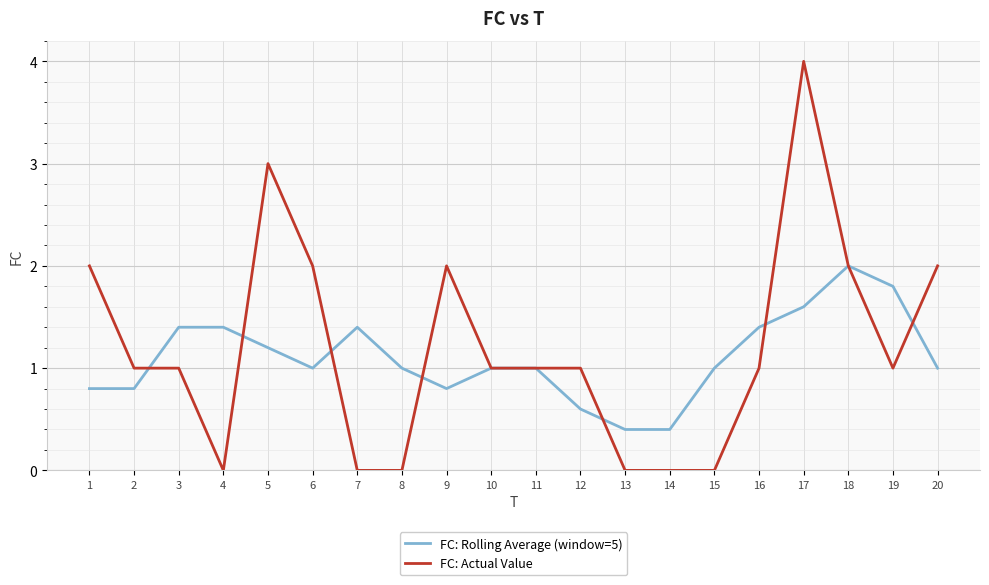

What is the total value across all series at 17?

5.6